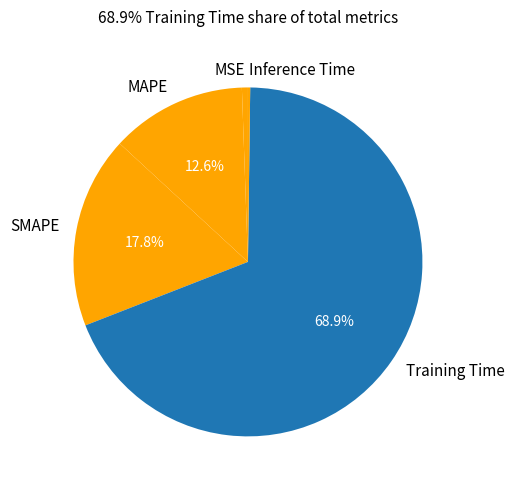

What is the largest slice in the pie chart?

Training Time